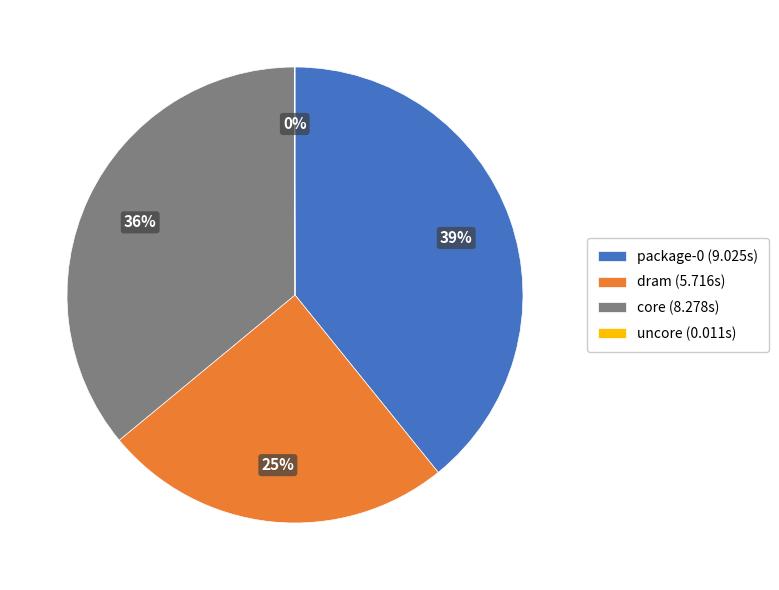

To the nearest percent, what is the combined percentage of core and dram?

61%